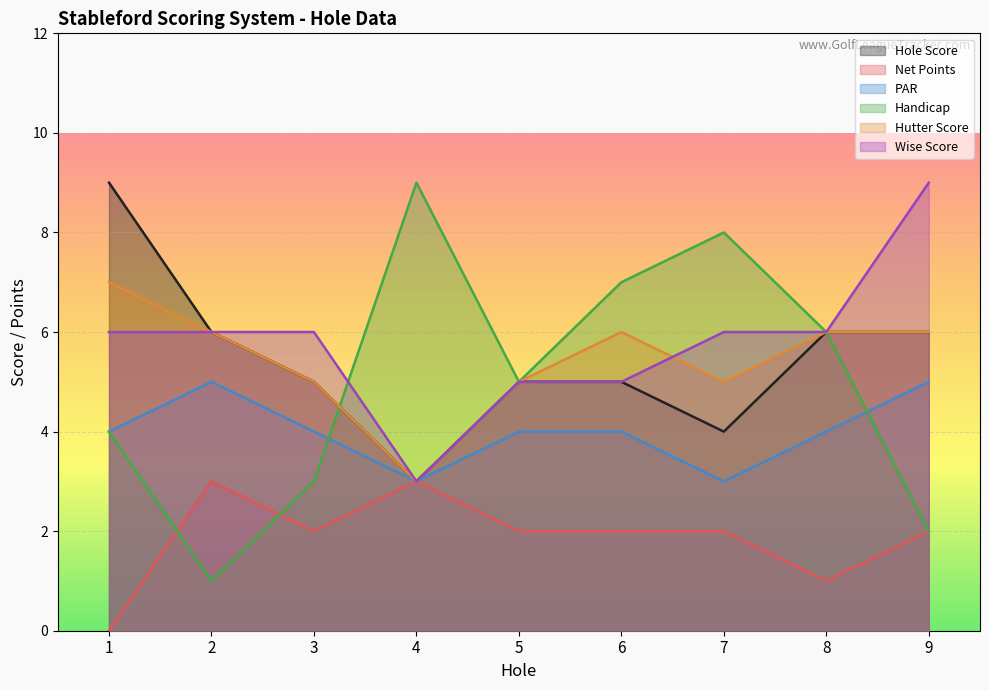

At which label is Handicap closest to 5?

5